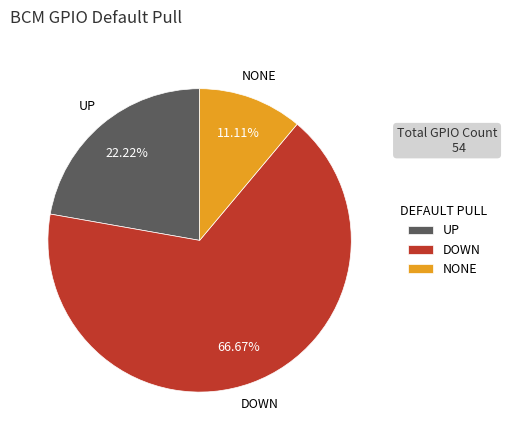

To the nearest percent, what percentage of the pie is DOWN?

67%